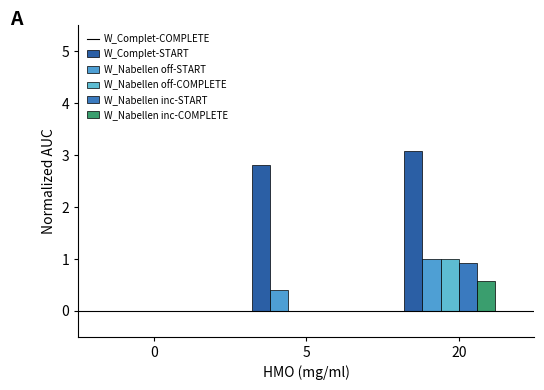

At which category is the sum across all series the highest?

20